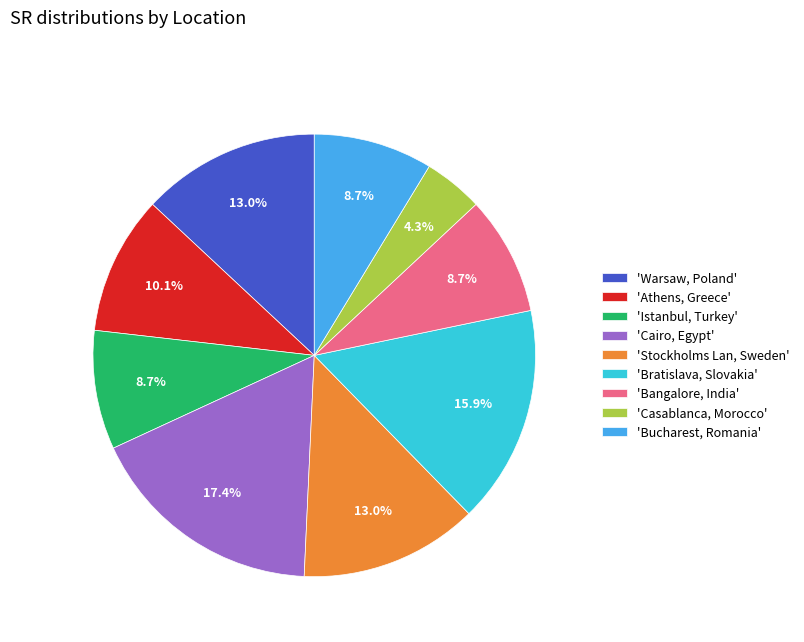

What is the smallest slice in the pie chart?

'Casablanca, Morocco'